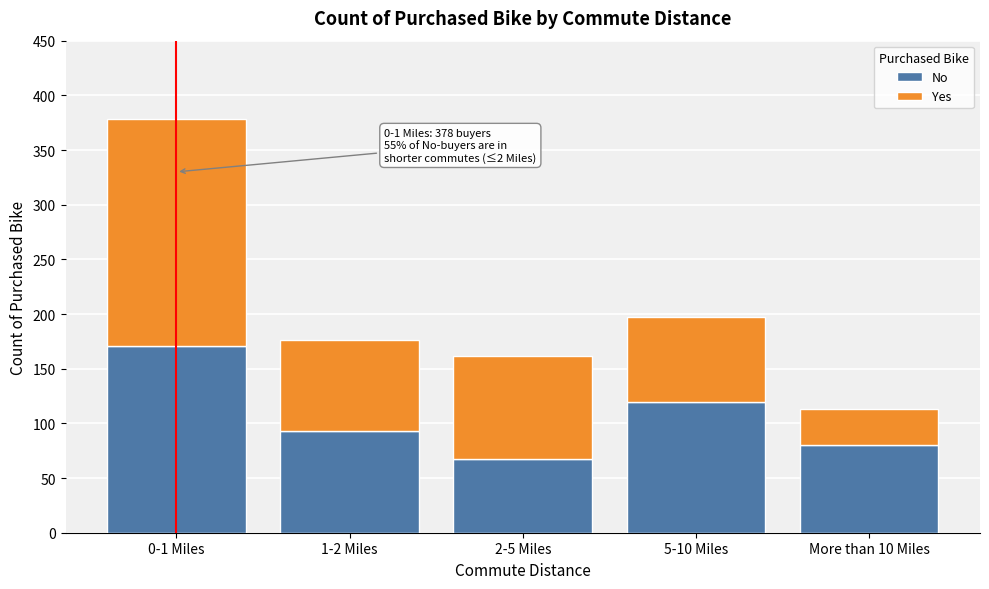

Reading right to left, transcribe the values for No.

More than 10 Miles=80	5-10 Miles=120	2-5 Miles=67	1-2 Miles=93	0-1 Miles=171